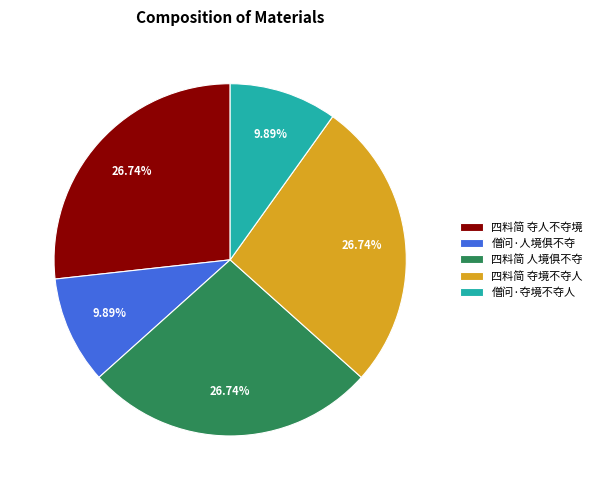

To the nearest percent, what percentage of the pie is 四料简 人境俱不夺?

27%